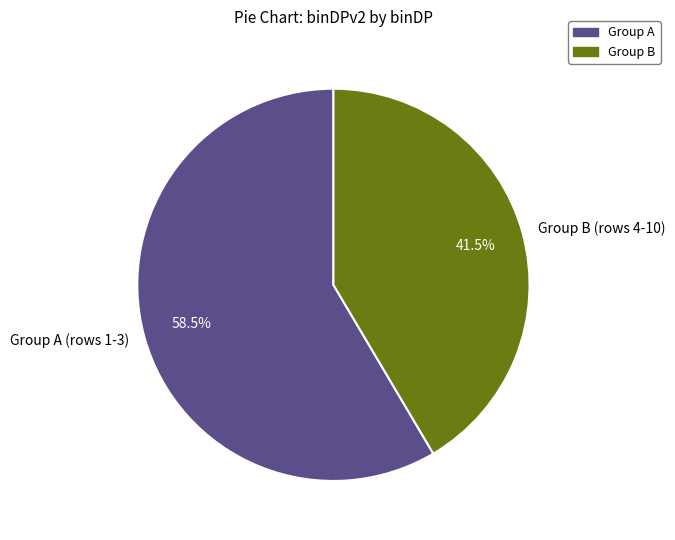

What is the ratio of the value at Group A (rows 1-3) to the value at Group B (rows 4-10)?

1.4